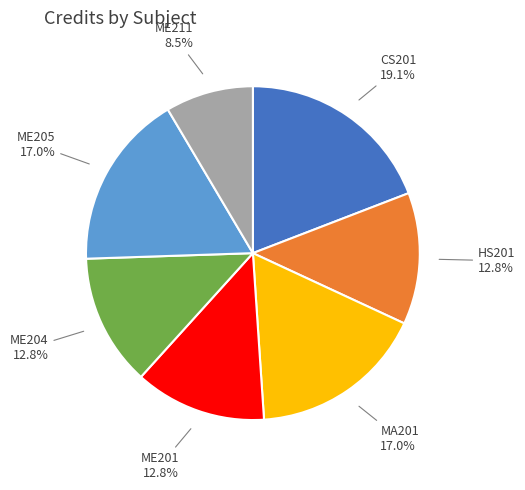

Is there a majority slice in this chart?

No